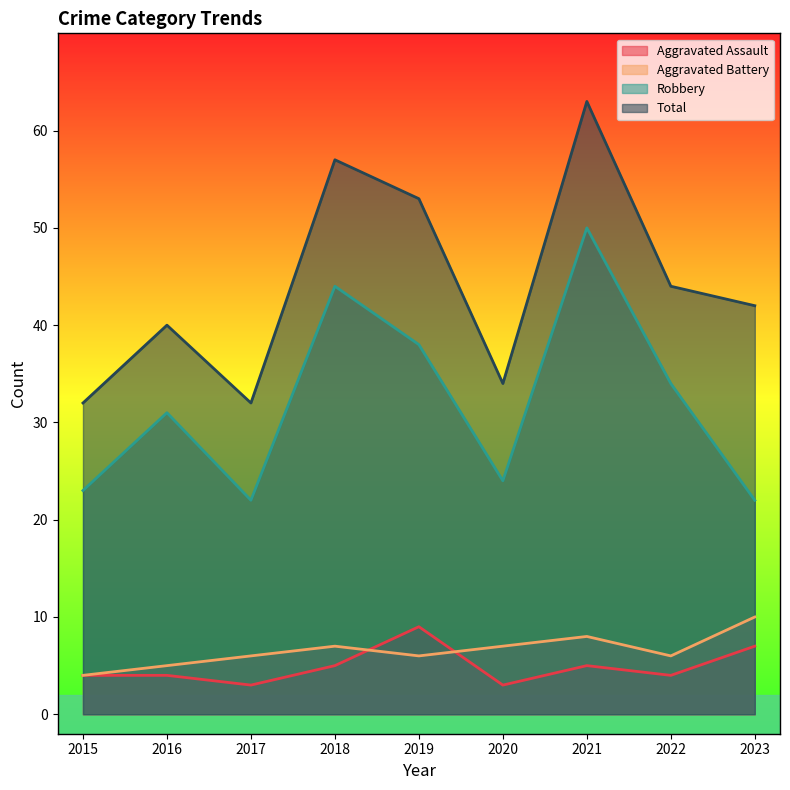

True or false: Aggravated Assault and Robbery cross at least once.

False